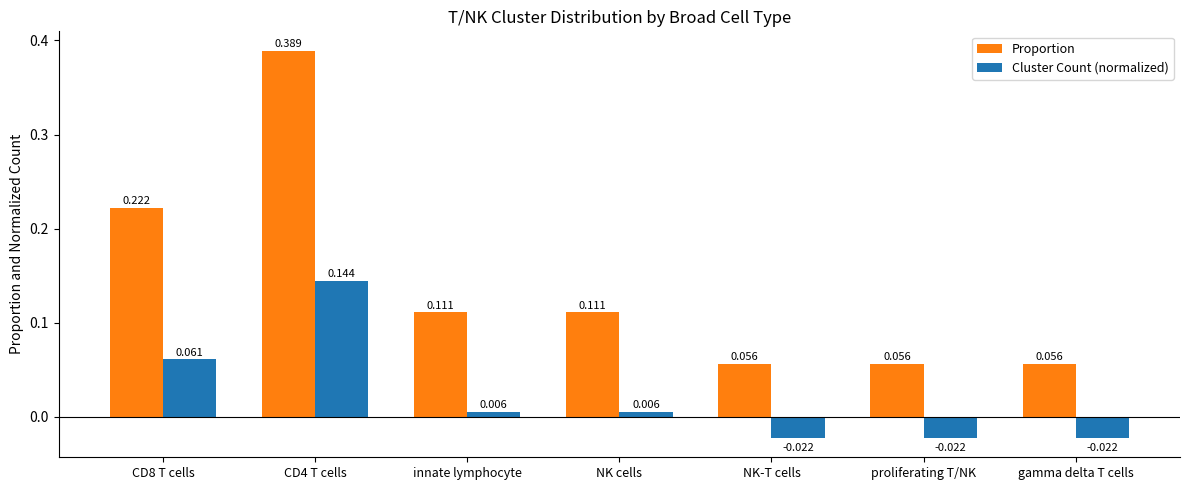

How many values in the Cluster Count (normalized) series are below 0?

3